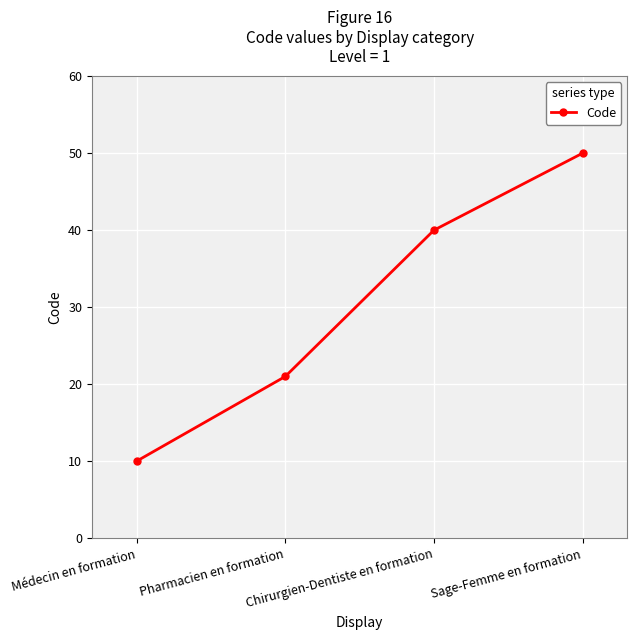

List the labels in order of value, smallest first.

Médecin en formation, Pharmacien en formation, Chirurgien-Dentiste en formation, Sage-Femme en formation